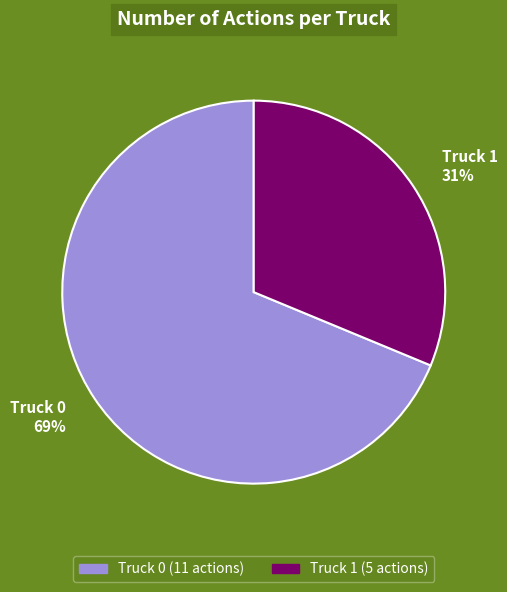

Count the number of slices in the pie.

2